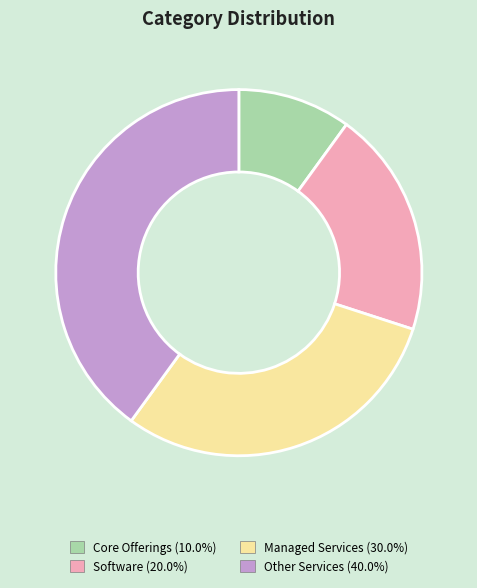

How many slices are in this pie chart?

4